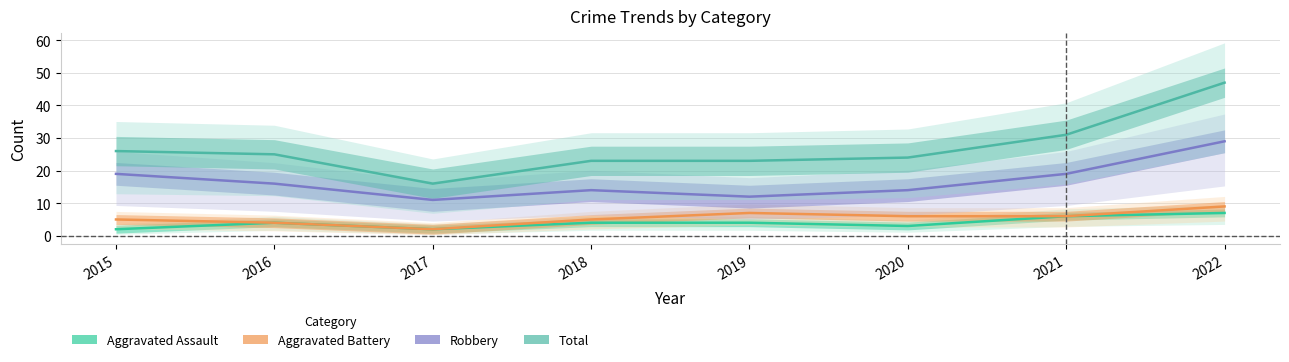

Rank the series at 2018 from lowest to highest value.

Aggravated Assault, Aggravated Battery, Robbery, Total